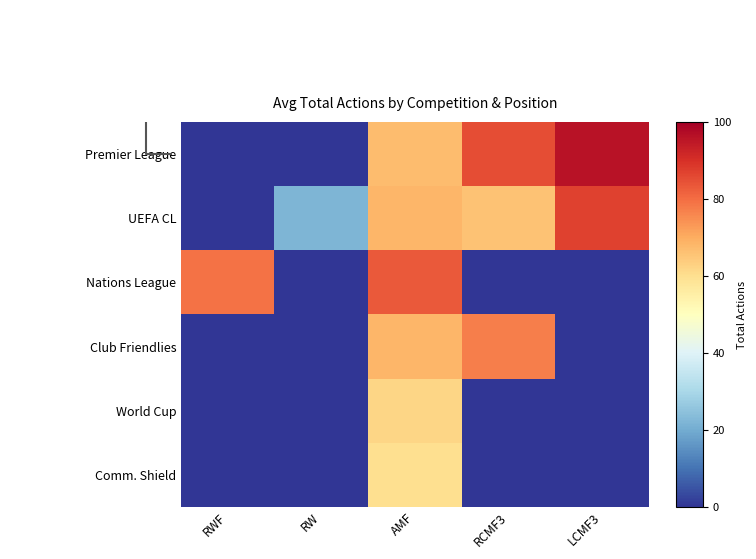

Reading left to right, extract all data points from this chart.

Premier League: RWF=0	RW=0	AMF=67	RCMF3=85	LCMF3=96
UEFA CL: RWF=0	RW=22	AMF=68	RCMF3=66	LCMF3=87
Nations League: RWF=79	RW=0	AMF=83	RCMF3=0	LCMF3=0
Club Friendlies: RWF=0	RW=0	AMF=68	RCMF3=77	LCMF3=0
World Cup: RWF=0	RW=0	AMF=62	RCMF3=0	LCMF3=0
Comm. Shield: RWF=0	RW=0	AMF=60	RCMF3=0	LCMF3=0